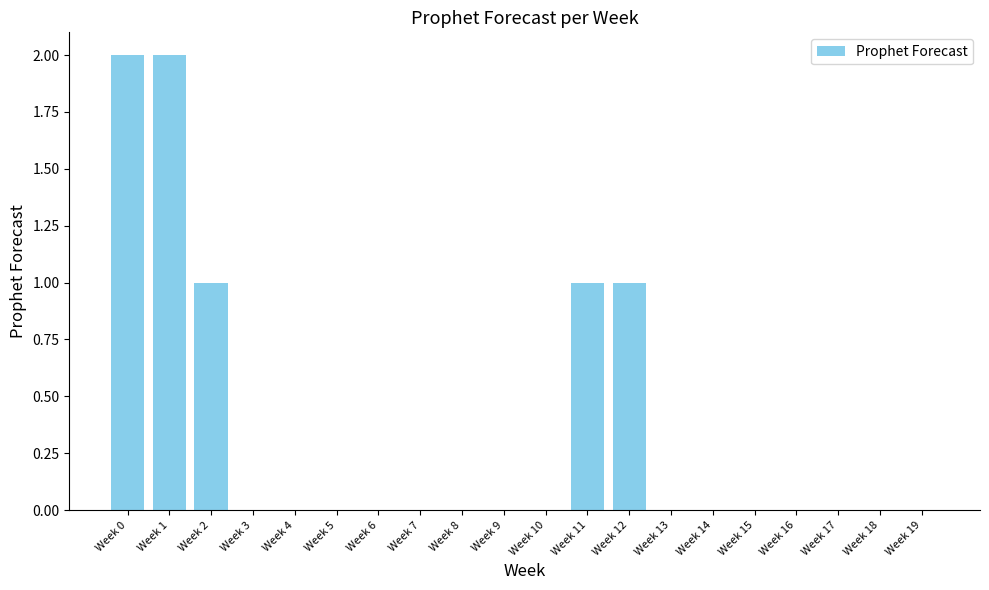

Reading left to right, transcribe all the data shown in this chart.

Week 0=2	Week 1=2	Week 2=1	Week 3=0	Week 4=0	Week 5=0	Week 6=0	Week 7=0	Week 8=0	Week 9=0	Week 10=0	Week 11=1	Week 12=1	Week 13=0	Week 14=0	Week 15=0	Week 16=0	Week 17=0	Week 18=0	Week 19=0